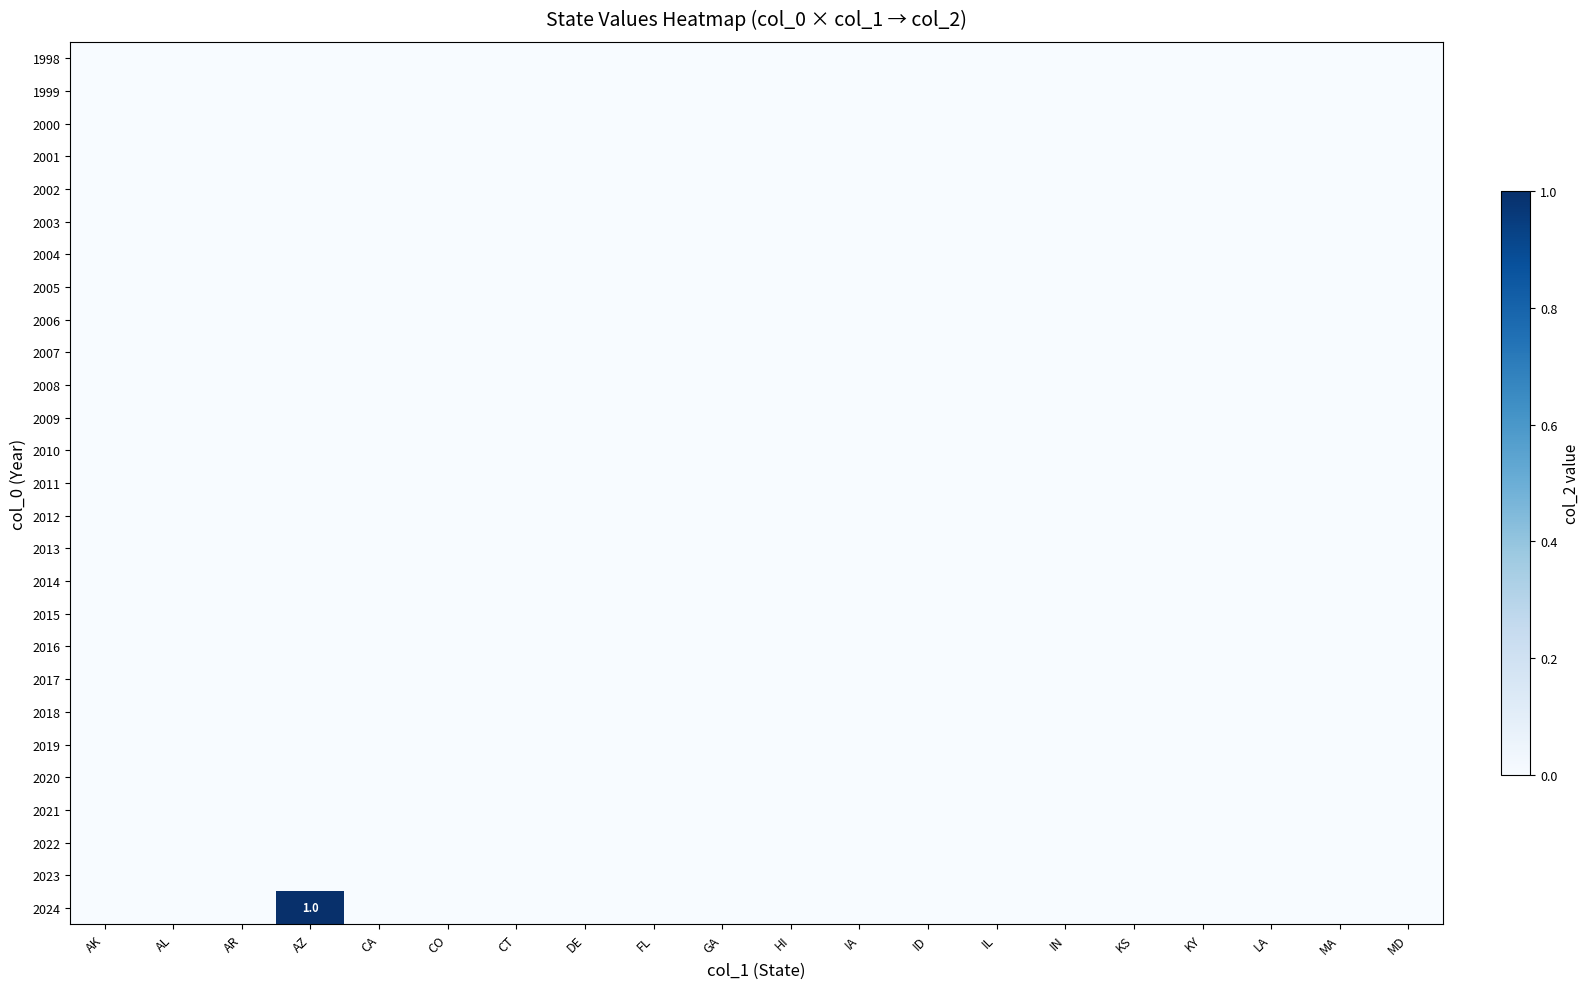

Which series has the widest spread of values?

2024